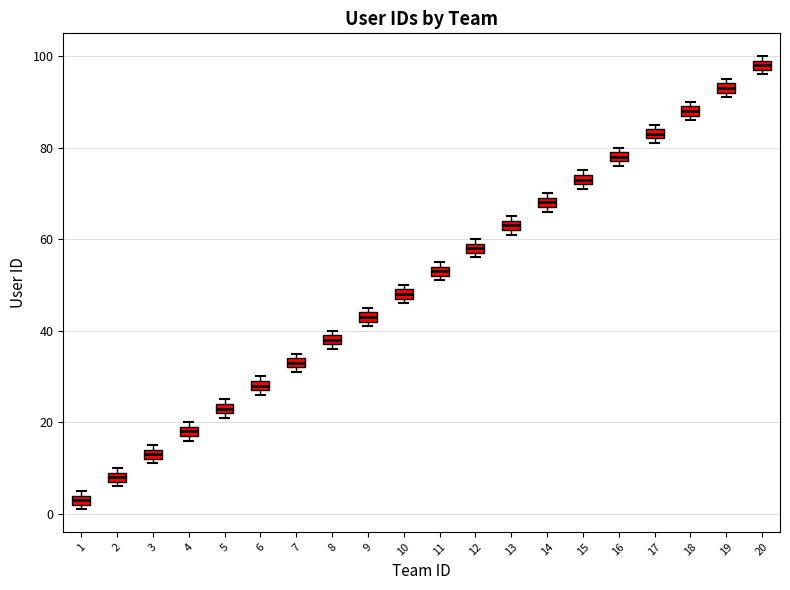

Where is the upper edge of the box at x = 12 on the y-axis? The values are not printed on the chart, so give them approximately, as read against the axis.

60